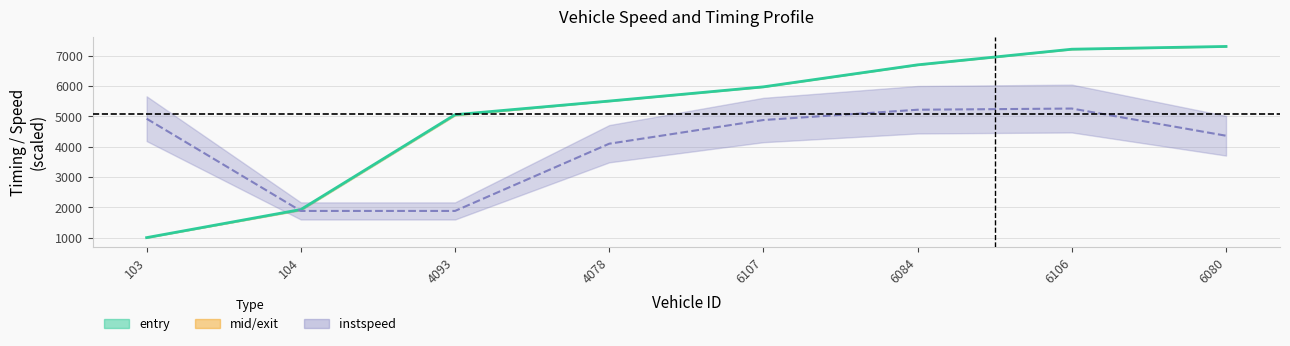

True or false: the data has more than 2 interior local peaks.

False